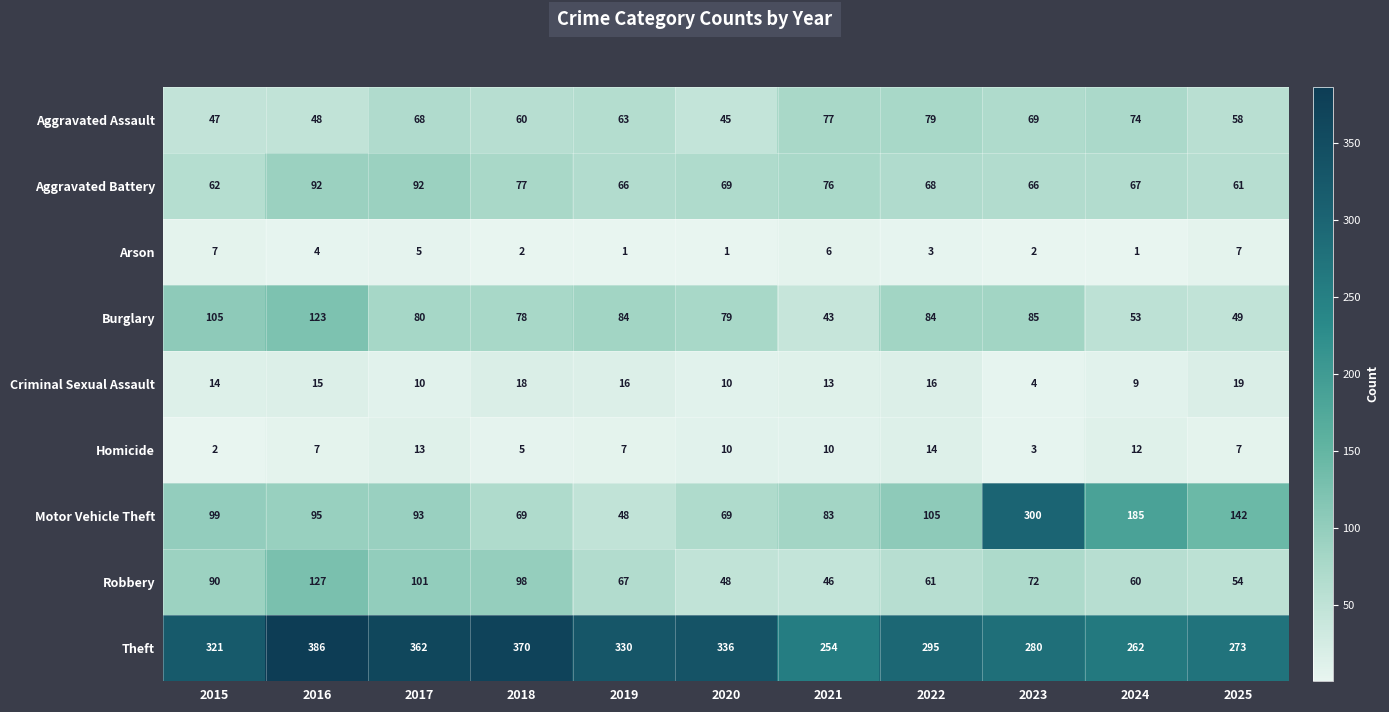

Rank the series by their maximum value, from lowest to highest.

Arson, Homicide, Criminal Sexual Assault, Aggravated Assault, Aggravated Battery, Burglary, Robbery, Motor Vehicle Theft, Theft